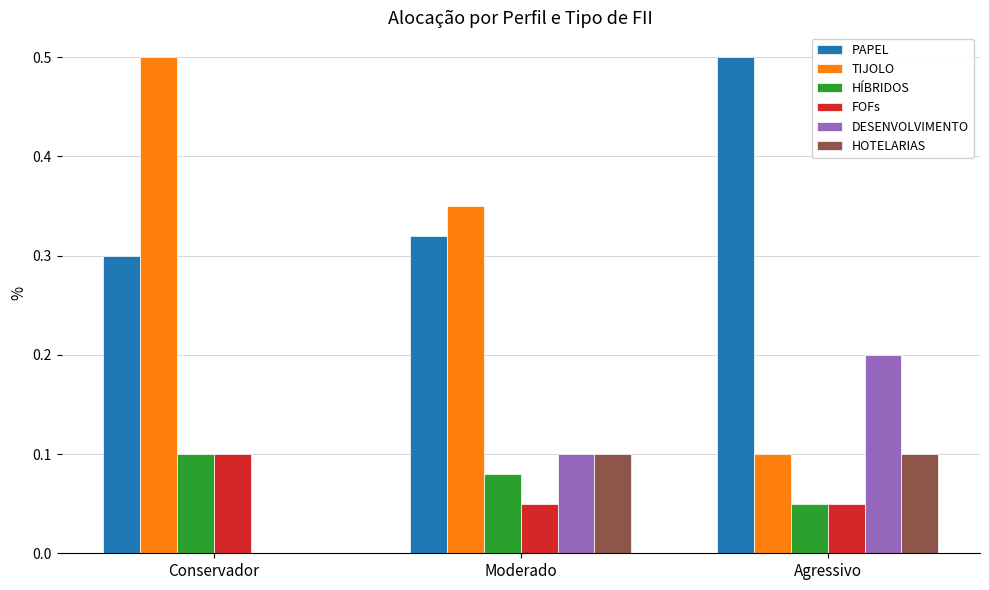

Which series has the largest total across all categories?

PAPEL